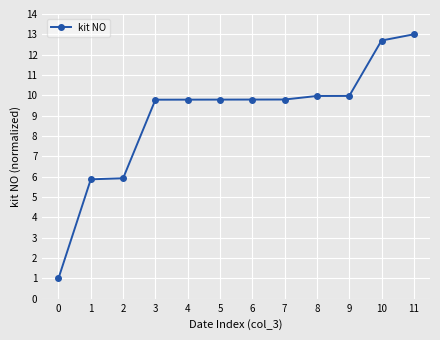

What is the average value?

8.9